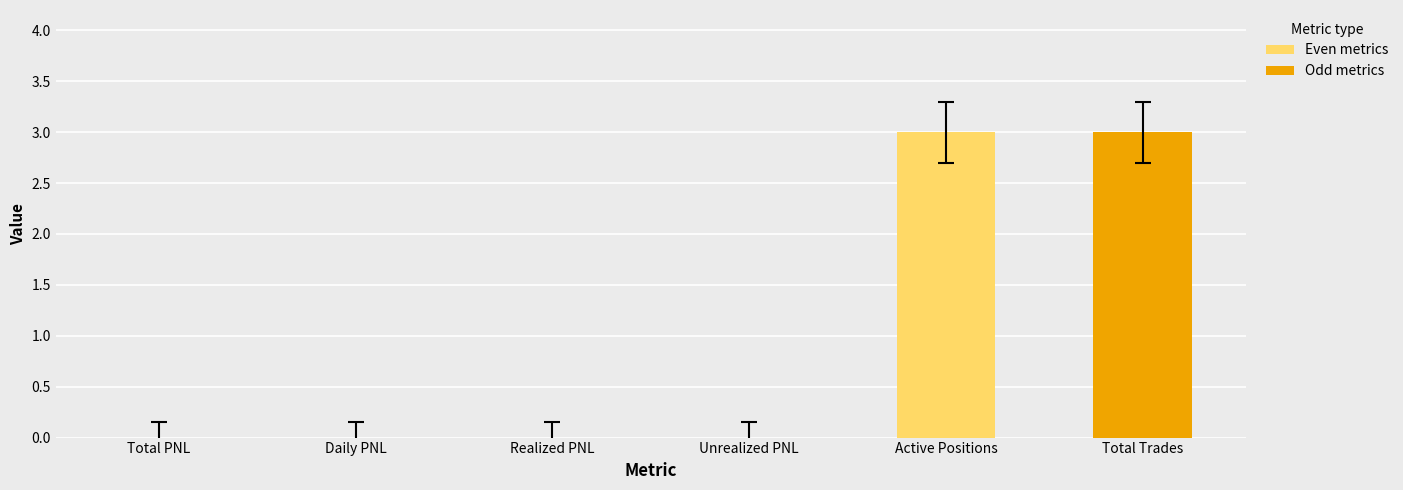

Is it true that the value at Daily PNL is 2?

False